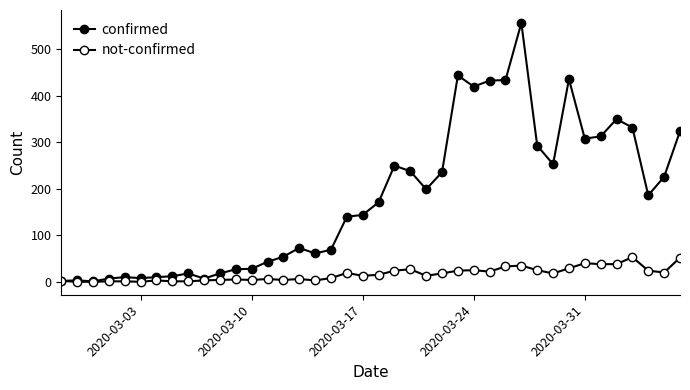

How many data points does each series have?

40